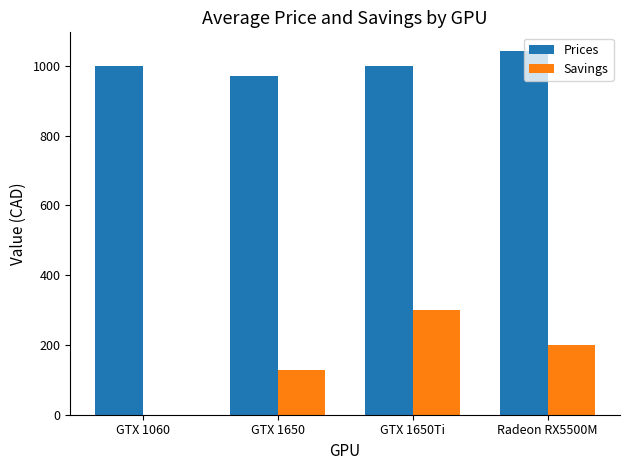

Which series has the largest total across all categories?

Prices